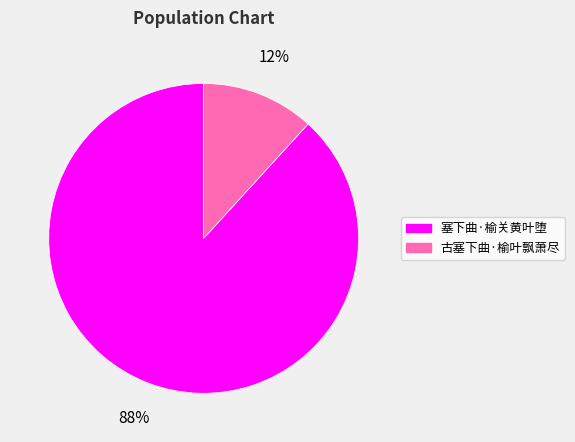

To the nearest percent, what is the difference between the 塞下曲·榆关黄叶堕 and 古塞下曲·榆叶飘萧尽 slice percentages?

76%